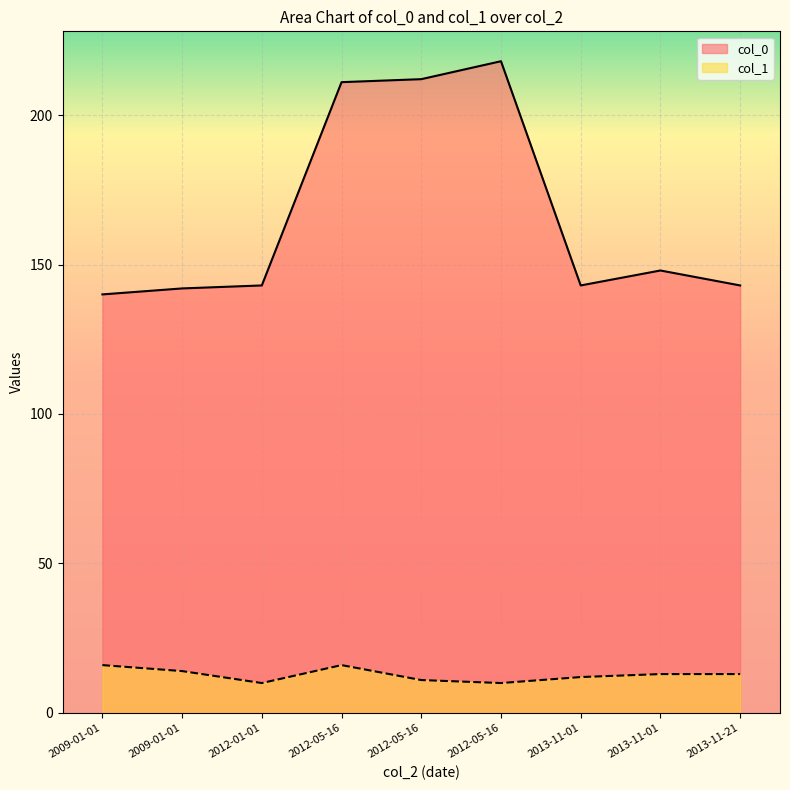

The col_0 series shows 212 at 2012-05-16. True or false?

True